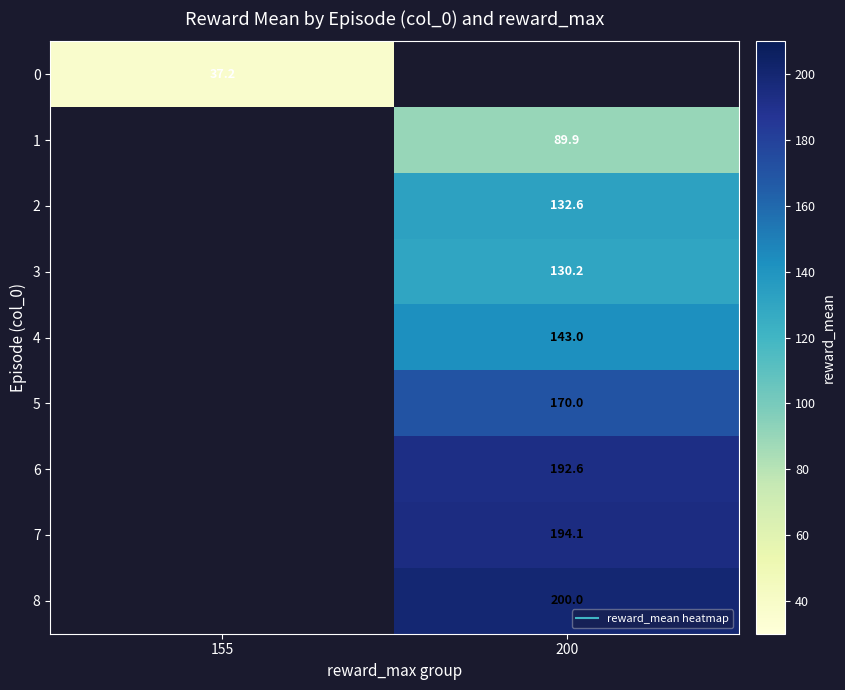

At which category does the chart reach its peak across all series?

200